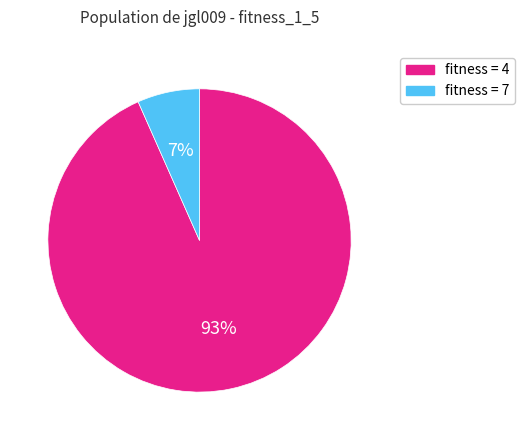

Does fitness = 7 account for over 50% of the chart?

No